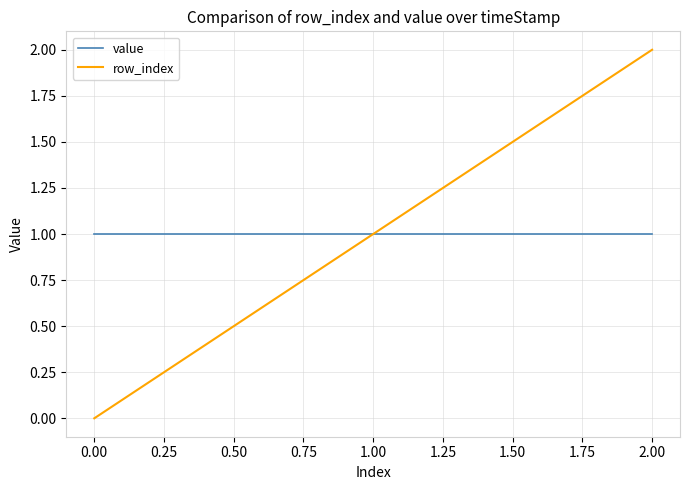

Is it true that value equals 1 at 2.00?

True